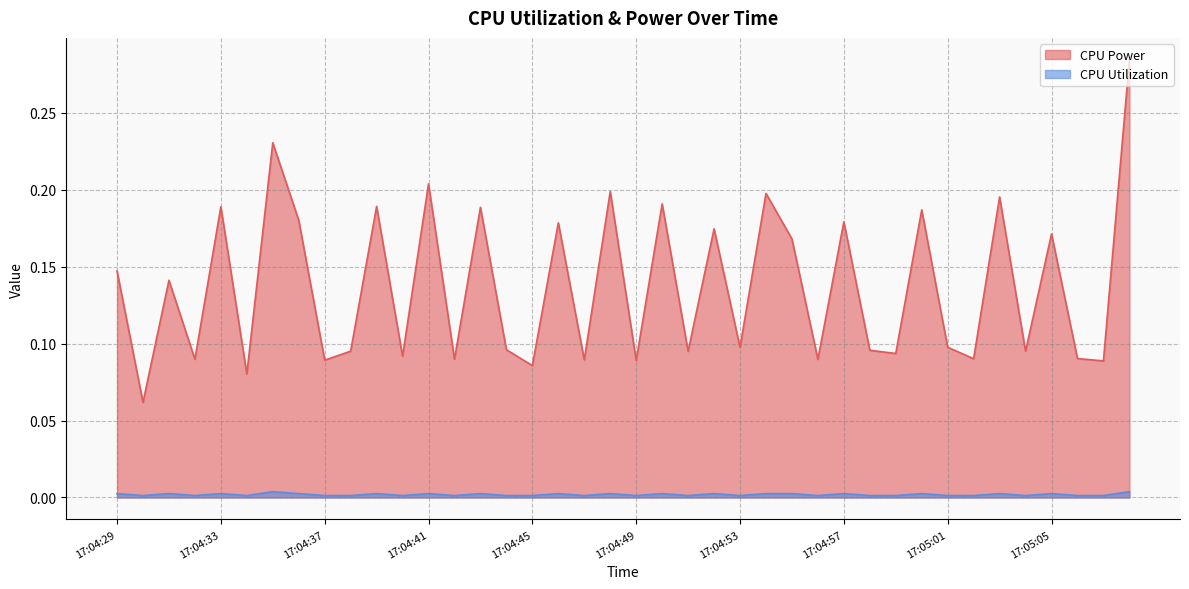

At which label is CPU Power closest to 0?

17:04:30